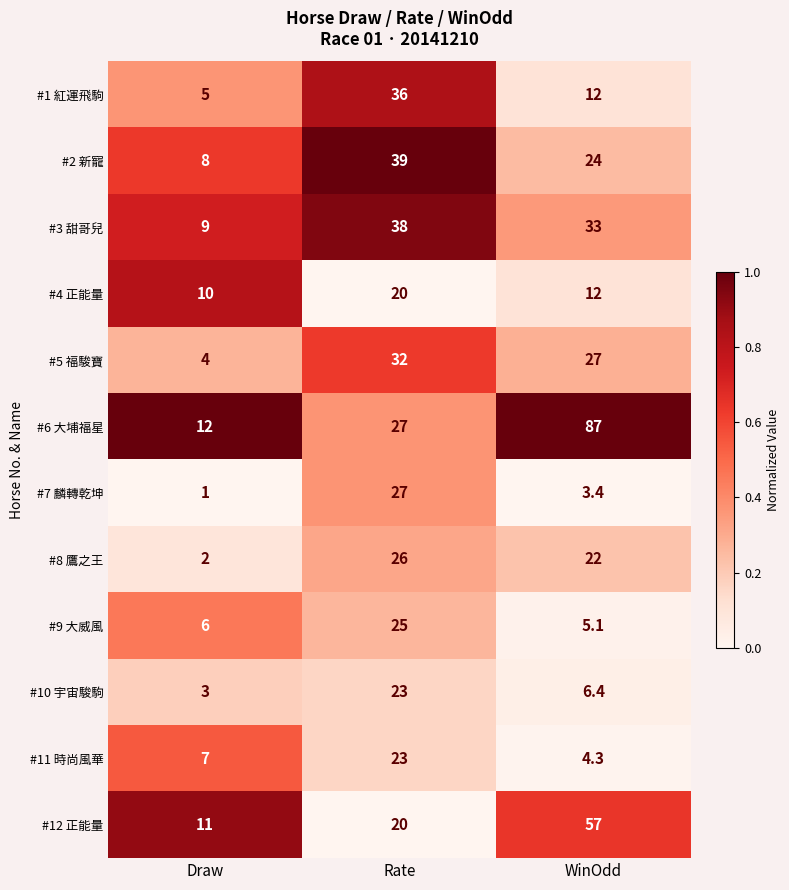

What is the total value across all series at Rate?

336.0